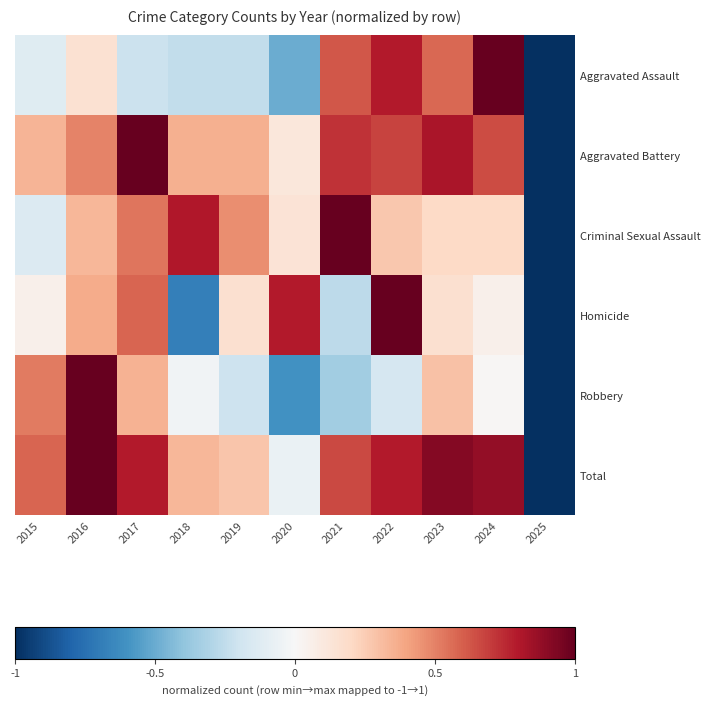

Reading left to right, extract all data points from this chart.

Aggravated Assault: 2015=-0.1	2016=0.1	2017=-0.2	2018=-0.2	2019=-0.2	2020=-0.5	2021=0.6	2022=0.8	2023=0.6	2024=1.0	2025=-1.0
Aggravated Battery: 2015=0.3	2016=0.5	2017=1.0	2018=0.4	2019=0.4	2020=0.1	2021=0.7	2022=0.7	2023=0.8	2024=0.6	2025=-1.0
Criminal Sexual Assault: 2015=-0.1	2016=0.3	2017=0.5	2018=0.8	2019=0.5	2020=0.1	2021=1.0	2022=0.3	2023=0.2	2024=0.2	2025=-1.0
Homicide: 2015=0.1	2016=0.4	2017=0.6	2018=-0.7	2019=0.2	2020=0.8	2021=-0.3	2022=1.0	2023=0.2	2024=0.1	2025=-1.0
Robbery: 2015=0.5	2016=1.0	2017=0.3	2018=-0.0	2019=-0.2	2020=-0.6	2021=-0.3	2022=-0.2	2023=0.3	2024=0.0	2025=-1.0
Total: 2015=0.6	2016=1.0	2017=0.8	2018=0.3	2019=0.3	2020=-0.1	2021=0.7	2022=0.8	2023=0.9	2024=0.9	2025=-1.0